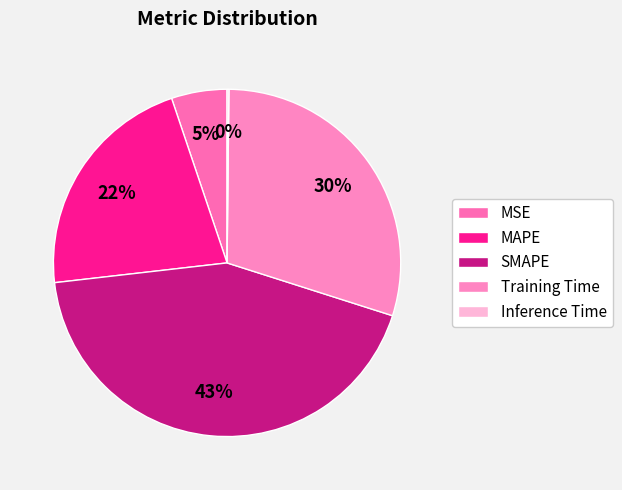

Is there a majority slice in this chart?

No